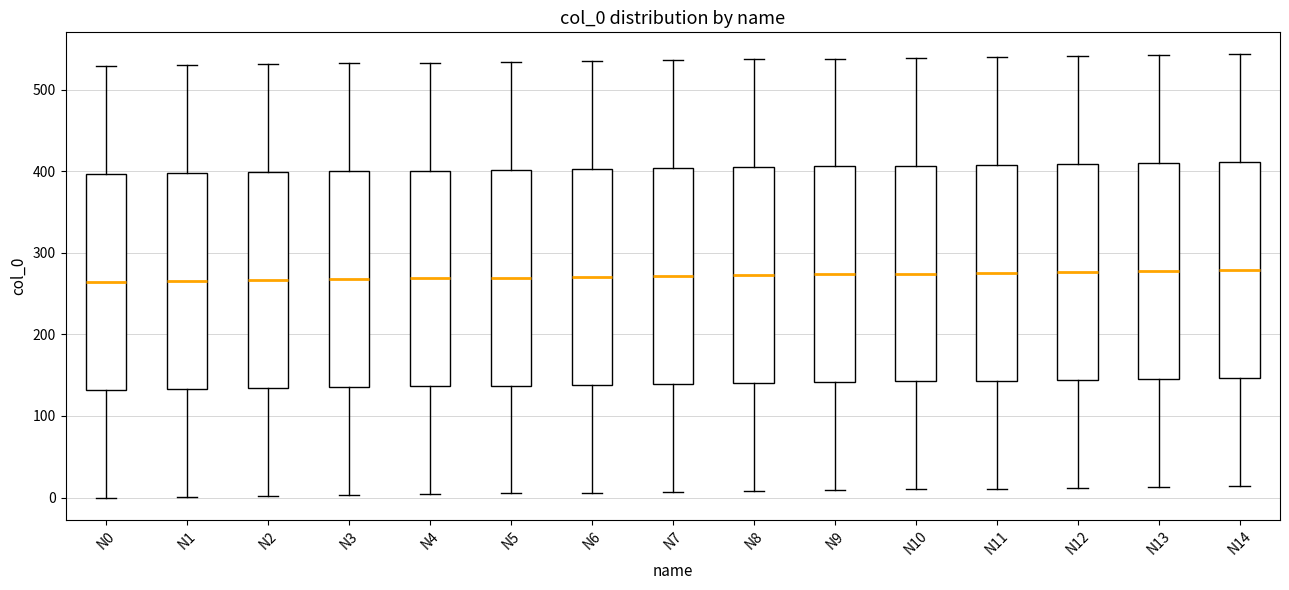

Reading left to right, read every box against the y-axis: the position of its median line, the range the box covers, and the ends of its whiskers. The values are not printed on the chart, so give them approximately, as read against the axis.

N0: median 260, box 130 to 400, whiskers 0 to 530
N1: median 270, box 130 to 400, whiskers 0 to 530
N2: median 270, box 130 to 400, whiskers 0 to 530
N3: median 270, box 140 to 400, whiskers 0 to 530
N4: median 270, box 140 to 400, whiskers 0 to 530
N5: median 270, box 140 to 400, whiskers 10 to 530
N6: median 270, box 140 to 400, whiskers 10 to 540
N7: median 270, box 140 to 400, whiskers 10 to 540
N8: median 270, box 140 to 400, whiskers 10 to 540
N9: median 270, box 140 to 410, whiskers 10 to 540
N10: median 270, box 140 to 410, whiskers 10 to 540
N11: median 280, box 140 to 410, whiskers 10 to 540
N12: median 280, box 140 to 410, whiskers 10 to 540
N13: median 280, box 150 to 410, whiskers 10 to 540
N14: median 280, box 150 to 410, whiskers 10 to 540